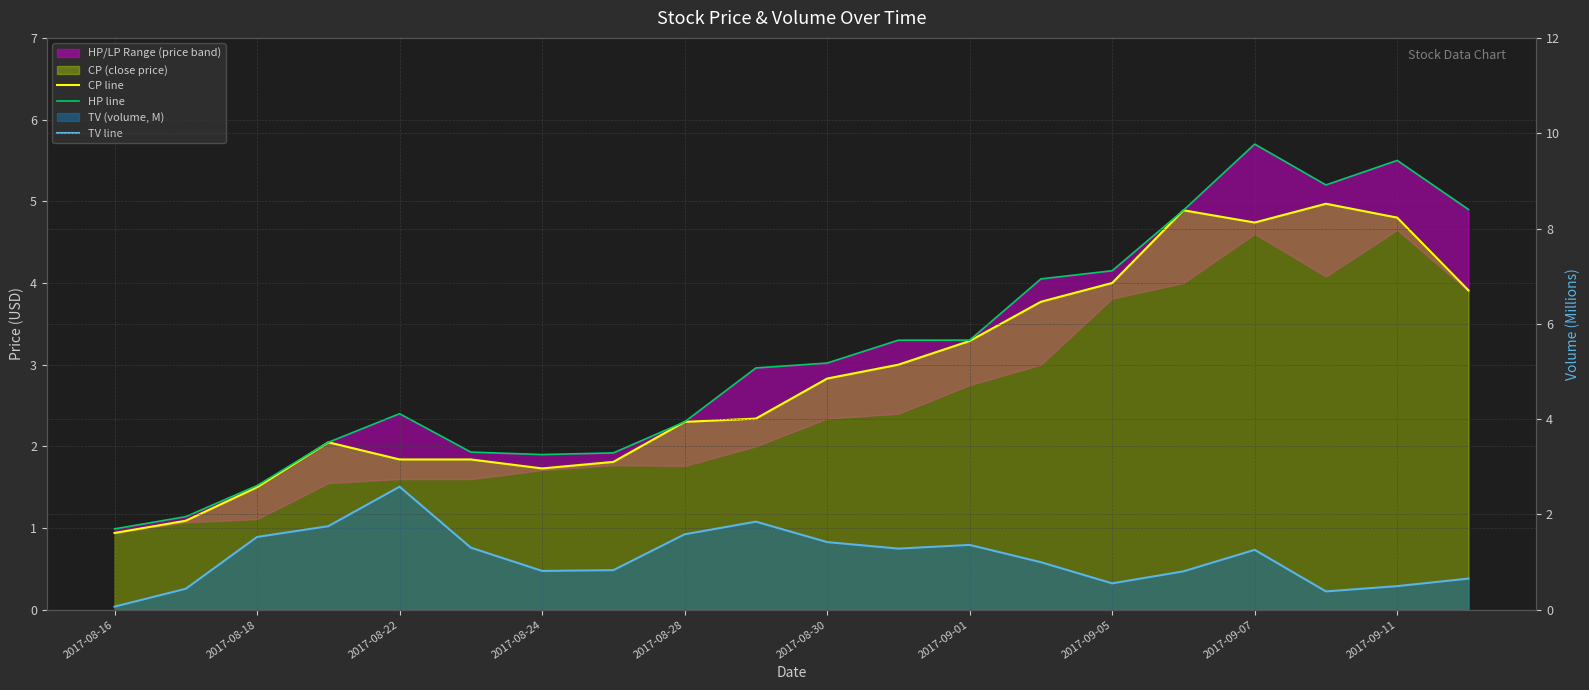

Which series has the largest total across all categories?

HP line